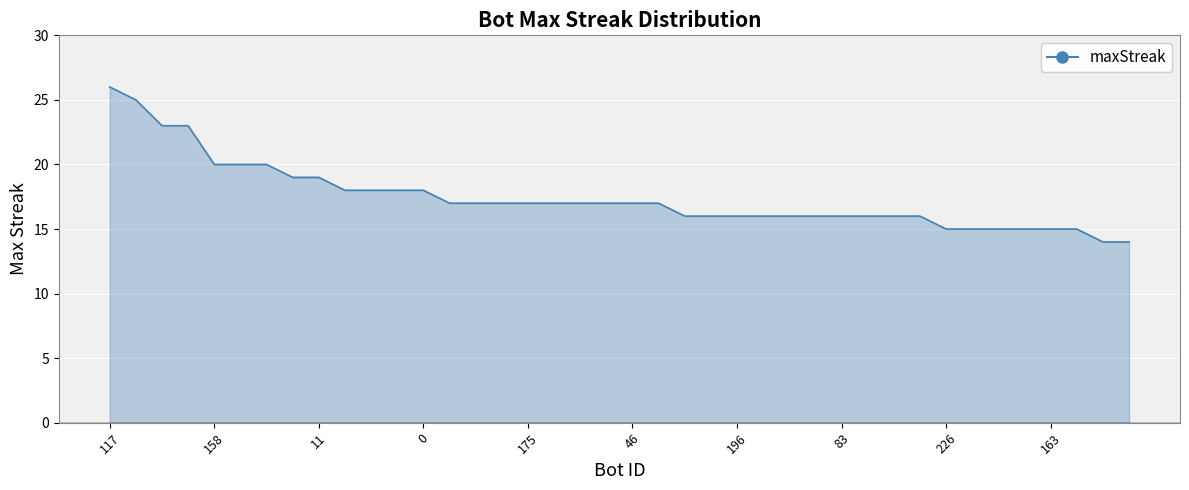

How many lines are shown in the chart?

1